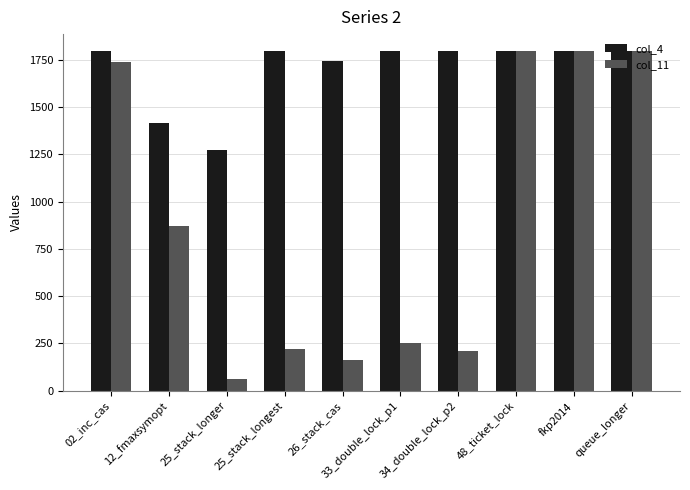

List the series in order of their overall mean, highest first.

col_4, col_11